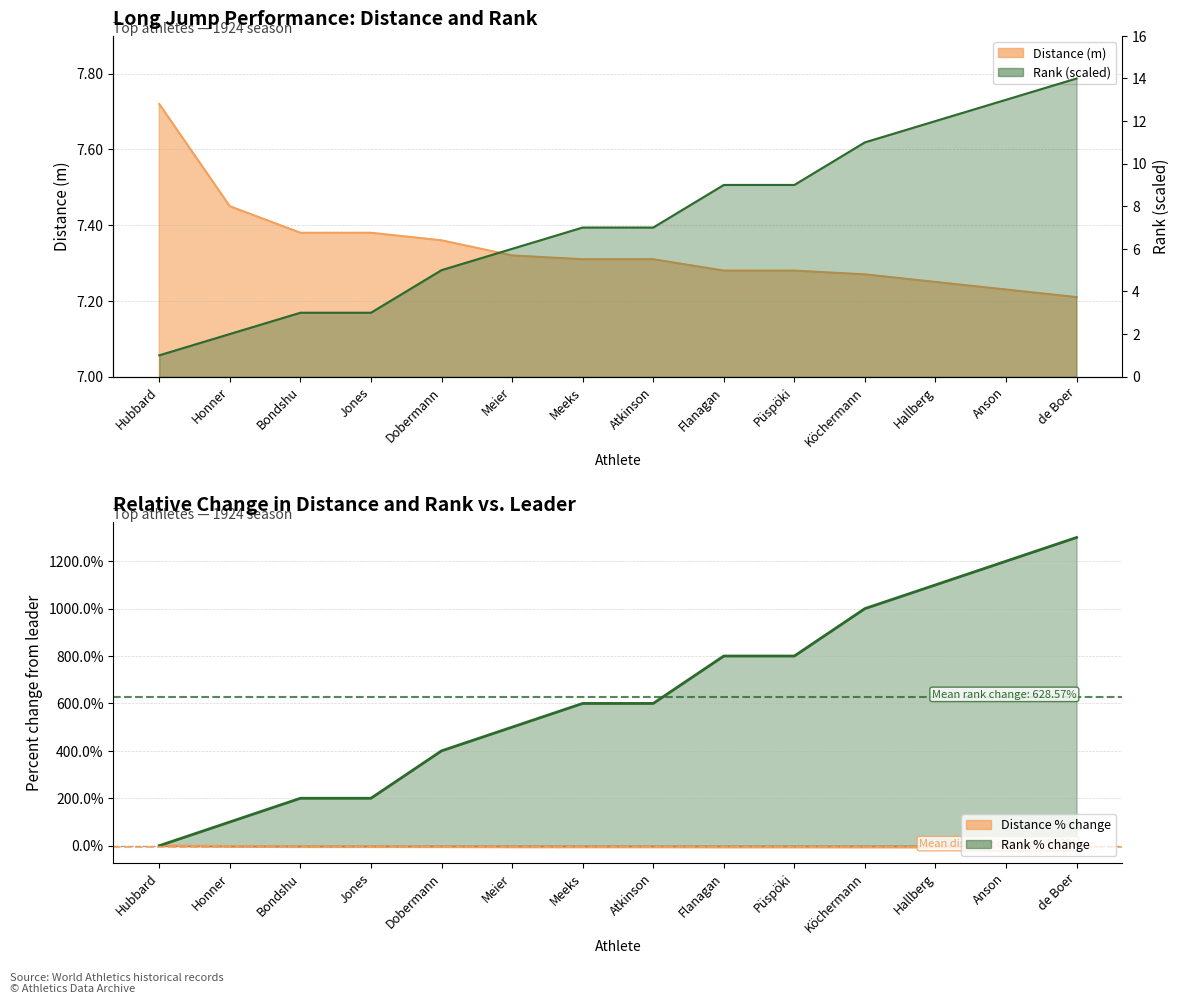

Reading left to right, transcribe all the data shown in this chart.

Distance % change (line): 0.0	-3.5	-4.4	-4.4	-4.7	-5.2	-5.3	-5.3	-5.7	-5.7	-5.8	-6.1	-6.3	-6.6
Rank % change (line): 0.0	100.0	200.0	200.0	400.0	500.0	600.0	600.0	800.0	800.0	1000.0	1100.0	1200.0	1300.0